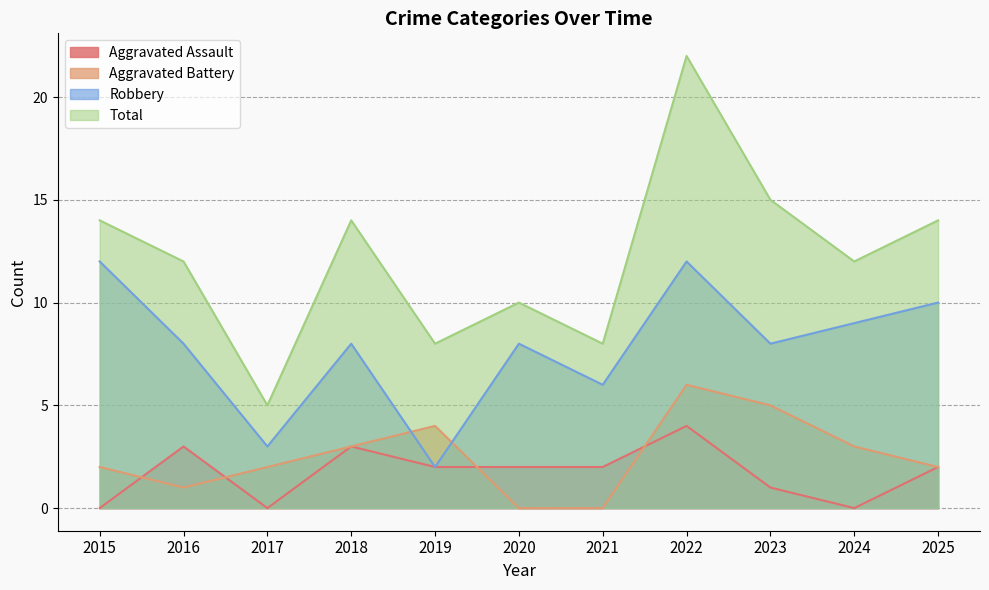

What value does the Robbery series have at 2024?

9